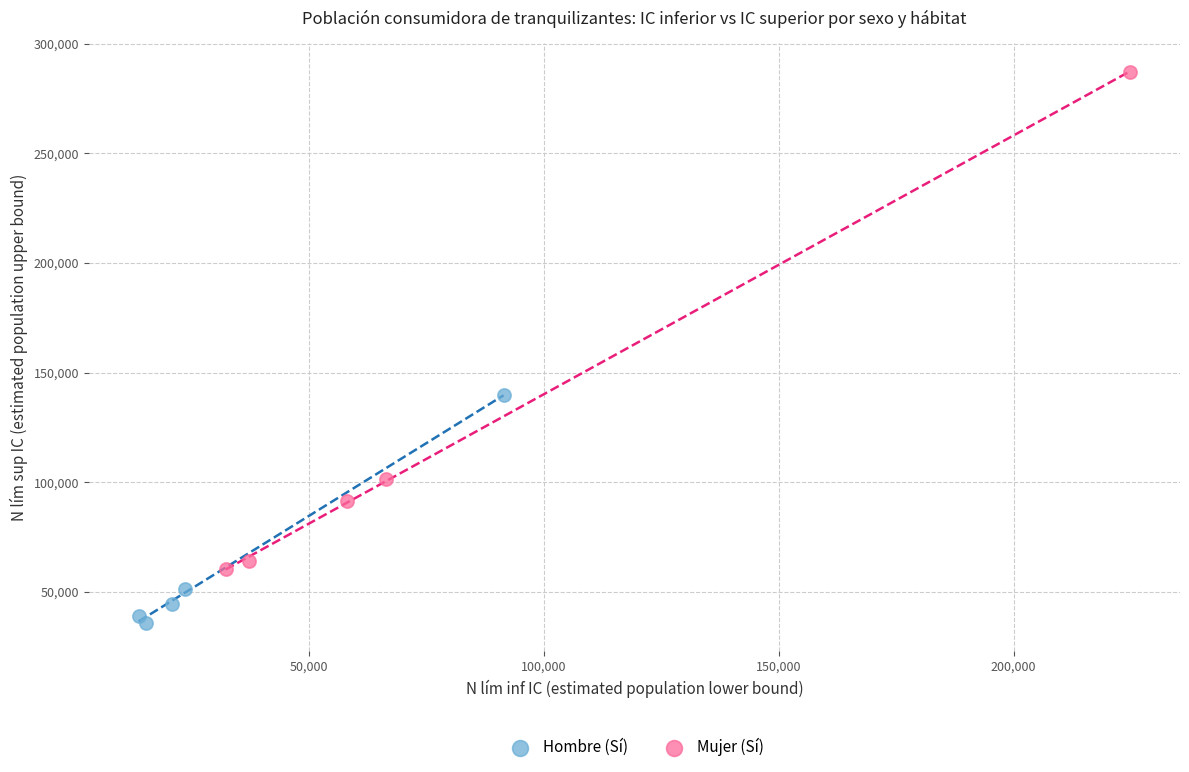

Which series reaches the minimum Y coordinate?

Hombre (Sí)